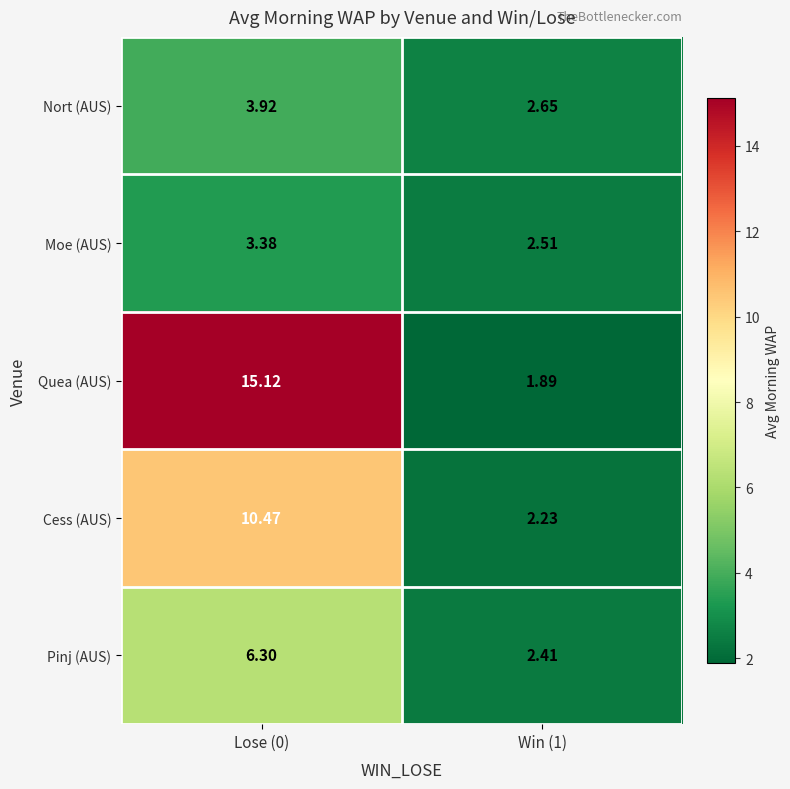

Which series has the widest spread of values?

Quea (AUS)